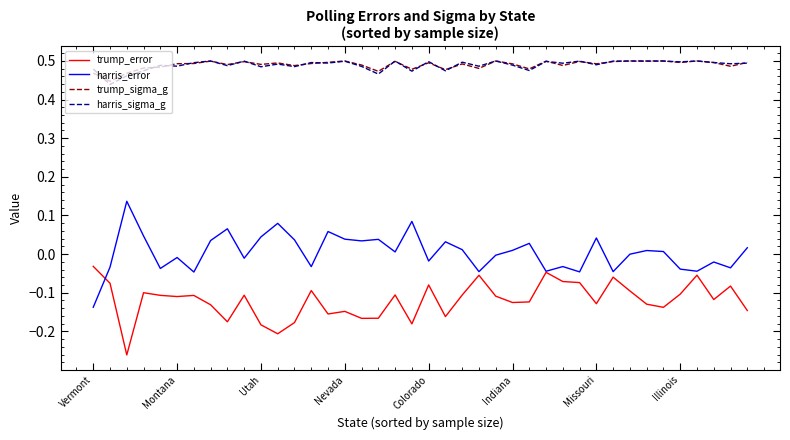

True or false: harris_sigma_g and trump_error intersect in this chart.

False